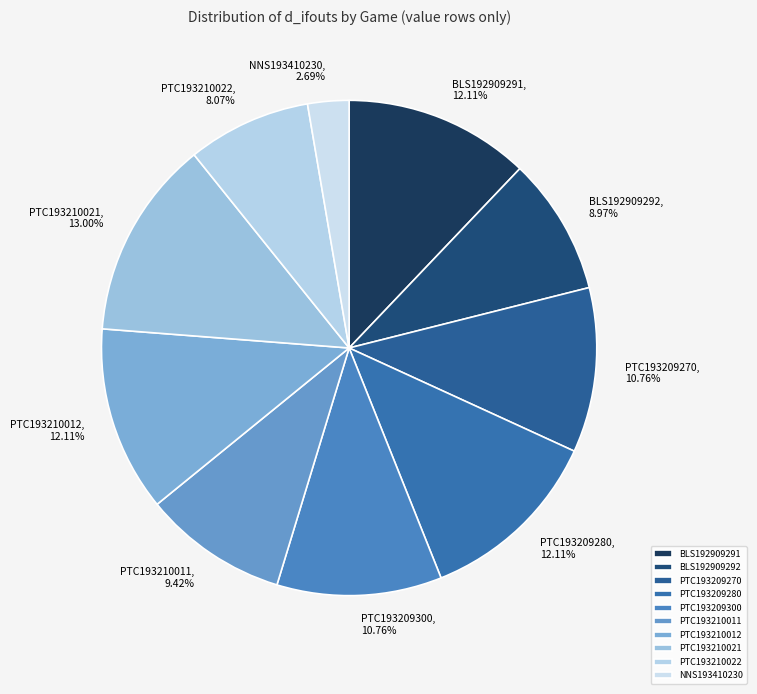

What is the largest slice in the pie chart?

PTC193210021